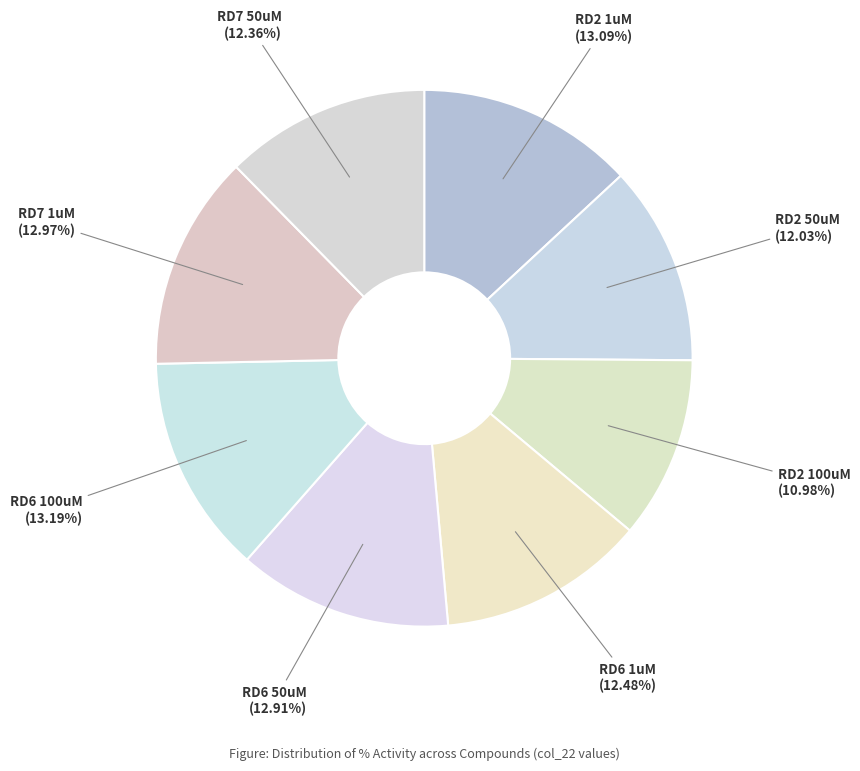

How many slices are in this pie chart?

8